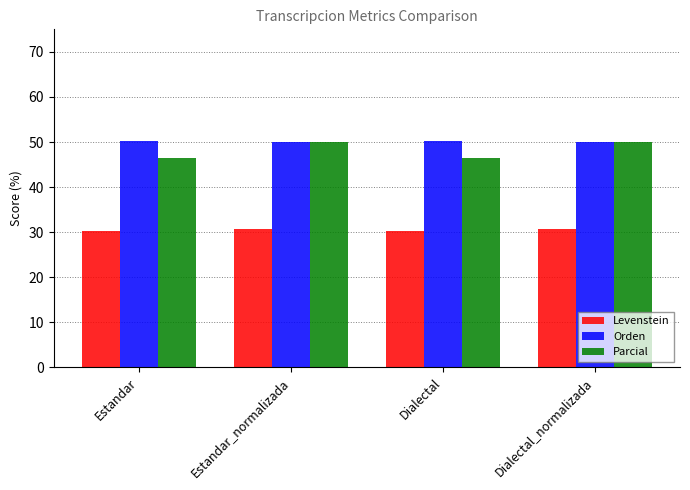

Are the bars grouped side by side (vs. stacked)?

Yes